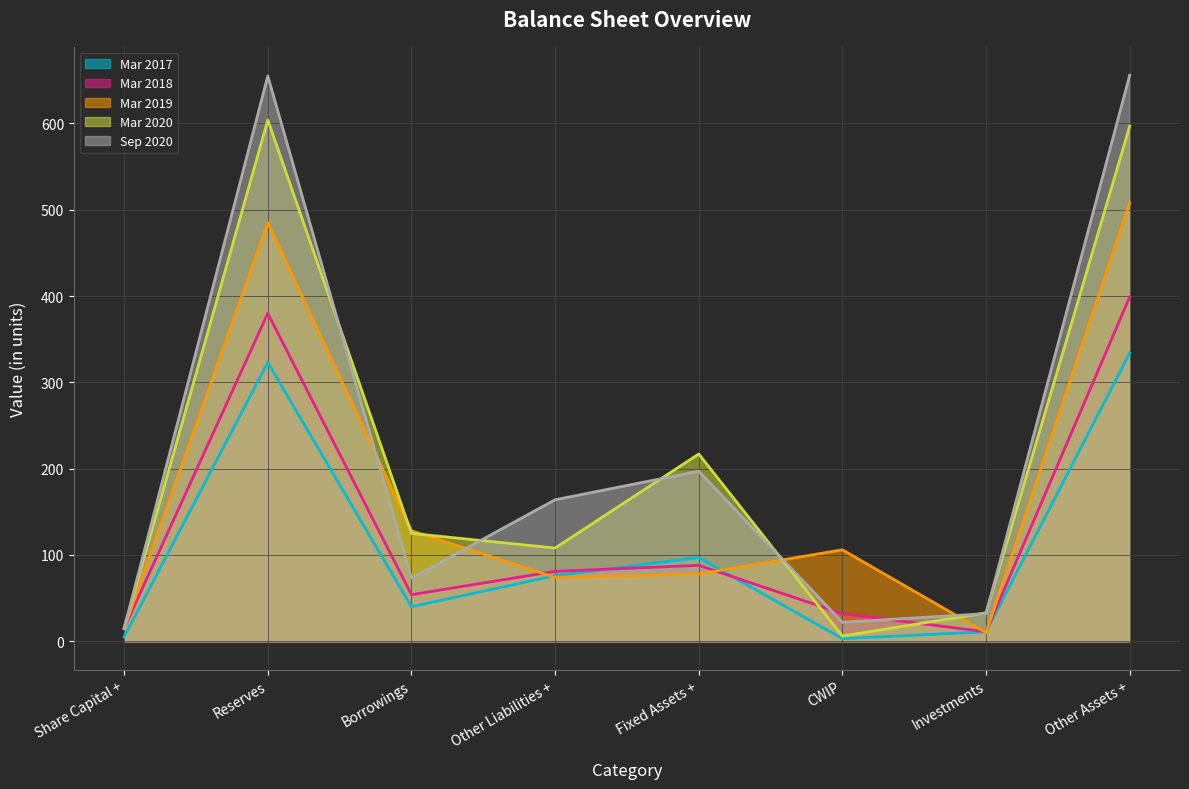

Which series ends up on top after the final intersection of Mar 2017 and Mar 2019?

Mar 2019